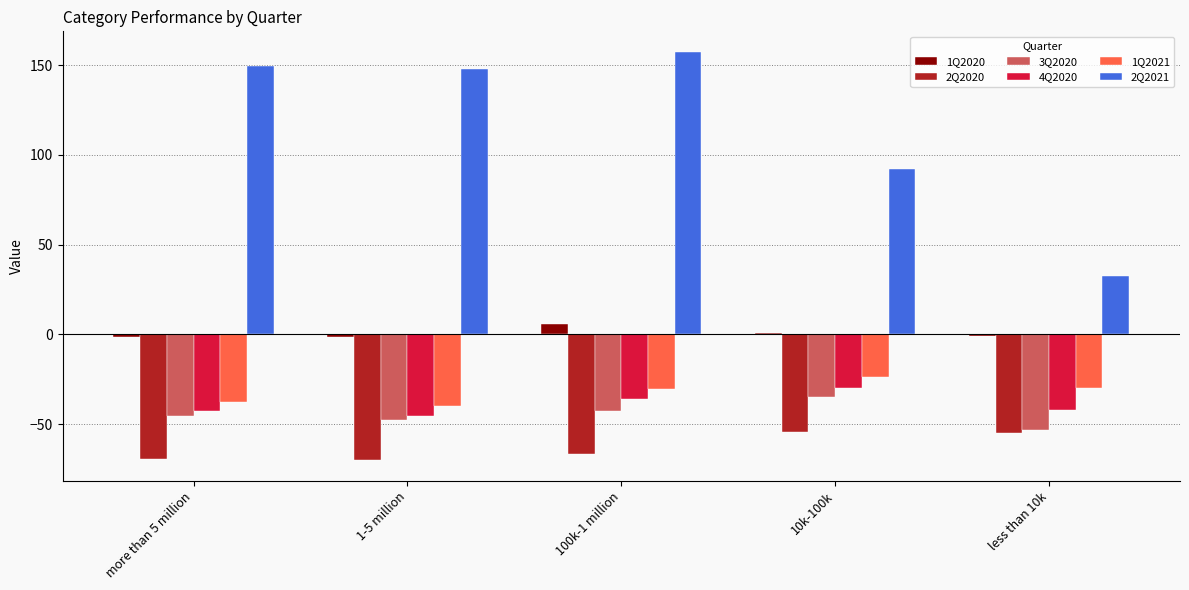

Rank the series by their maximum value, from highest to lowest.

2Q2021, 1Q2020, 1Q2021, 4Q2020, 3Q2020, 2Q2020